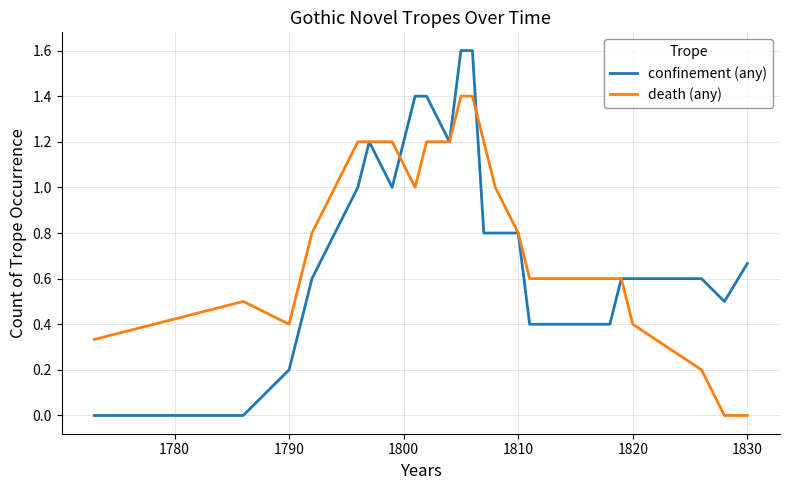

Which series has the largest range (max minus min)?

confinement (any)